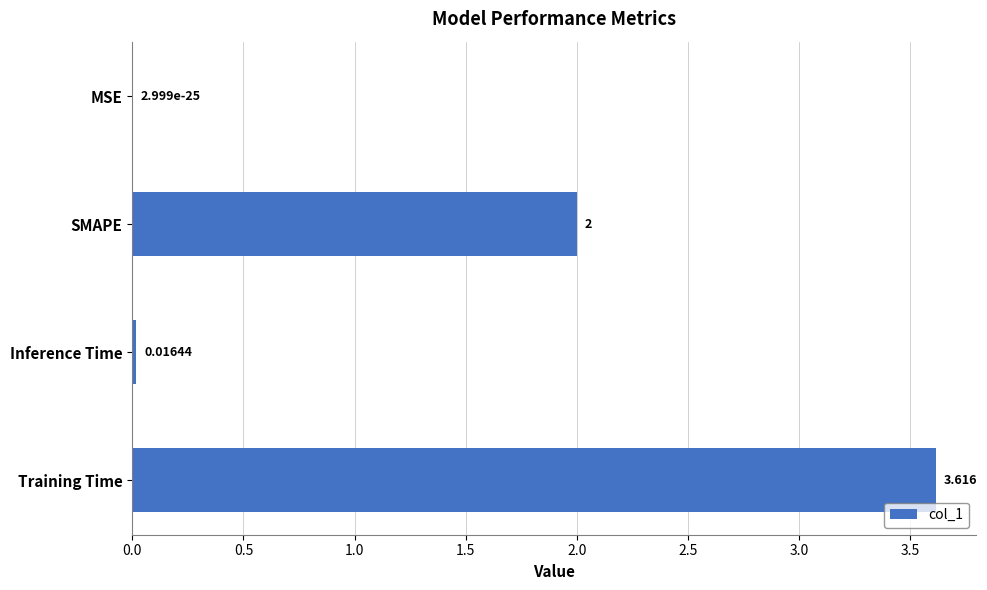

Which has a higher value, MSE or Inference Time?

Inference Time